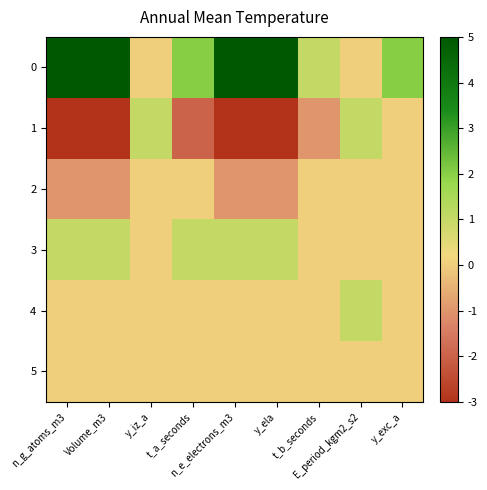

Reading left to right, list all the values displayed in this chart.

0: n_g_atoms_m3=5	Volume_m3=5	y_iz_a=0	t_a_seconds=2	n_e_electrons_m3=5	y_ela=5	t_b_seconds=1	E_period_kgm2_s2=0	y_exc_a=2
1: n_g_atoms_m3=-3	Volume_m3=-3	y_iz_a=1	t_a_seconds=-2	n_e_electrons_m3=-3	y_ela=-3	t_b_seconds=-1	E_period_kgm2_s2=1	y_exc_a=0
2: n_g_atoms_m3=-1	Volume_m3=-1	y_iz_a=0	t_a_seconds=0	n_e_electrons_m3=-1	y_ela=-1	t_b_seconds=0	E_period_kgm2_s2=0	y_exc_a=0
3: n_g_atoms_m3=1	Volume_m3=1	y_iz_a=0	t_a_seconds=1	n_e_electrons_m3=1	y_ela=1	t_b_seconds=0	E_period_kgm2_s2=0	y_exc_a=0
4: n_g_atoms_m3=0	Volume_m3=0	y_iz_a=0	t_a_seconds=0	n_e_electrons_m3=0	y_ela=0	t_b_seconds=0	E_period_kgm2_s2=1	y_exc_a=0
5: n_g_atoms_m3=0	Volume_m3=0	y_iz_a=0	t_a_seconds=0	n_e_electrons_m3=0	y_ela=0	t_b_seconds=0	E_period_kgm2_s2=0	y_exc_a=0